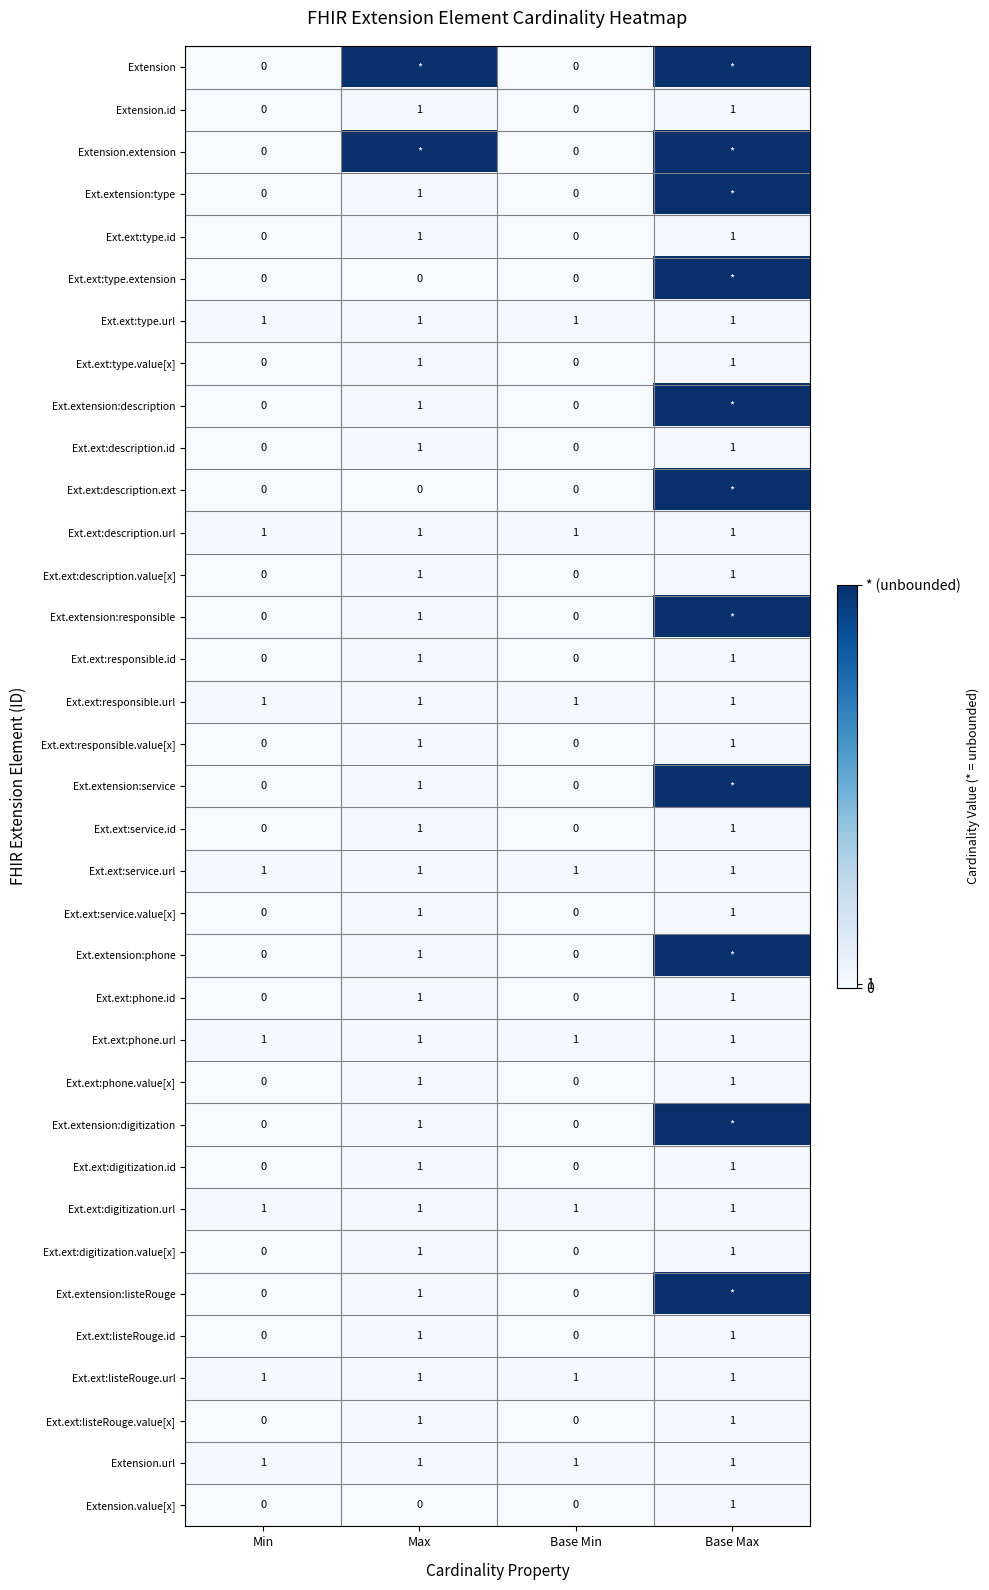

Is the value of Ext.ext:type.url at Min greater than the value of Ext.ext:phone.id at Min?

Yes